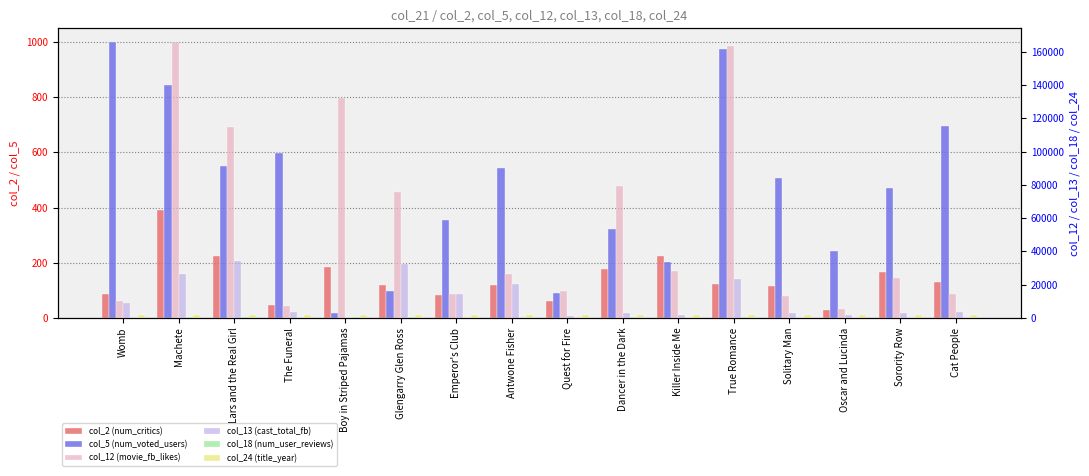

How many bars are there in each group?

6